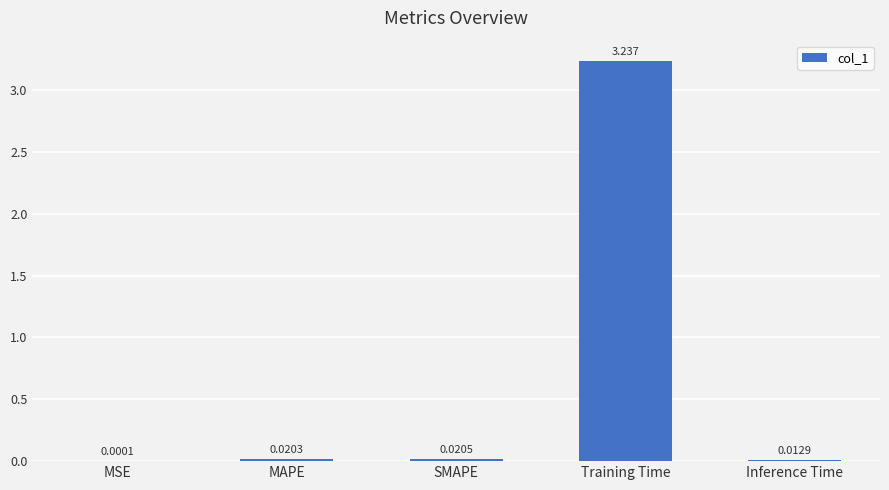

Which category has the highest value across all series?

Training Time